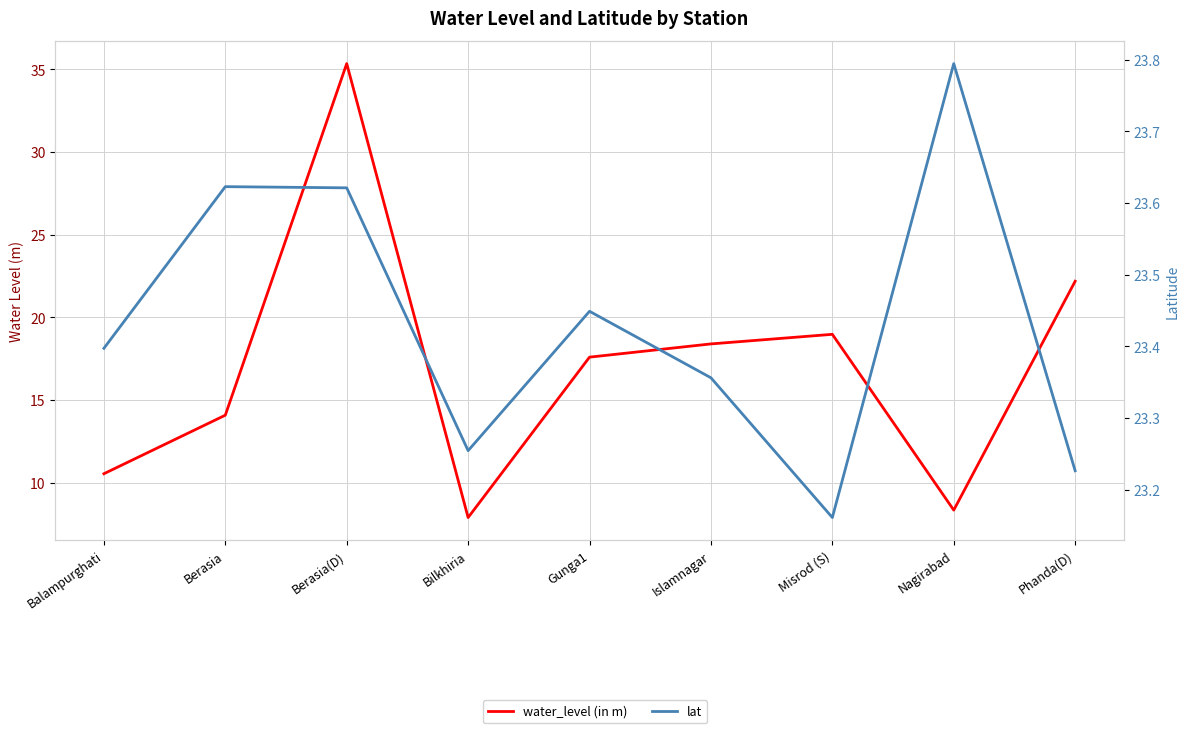

Which series has the largest total across all categories?

lat